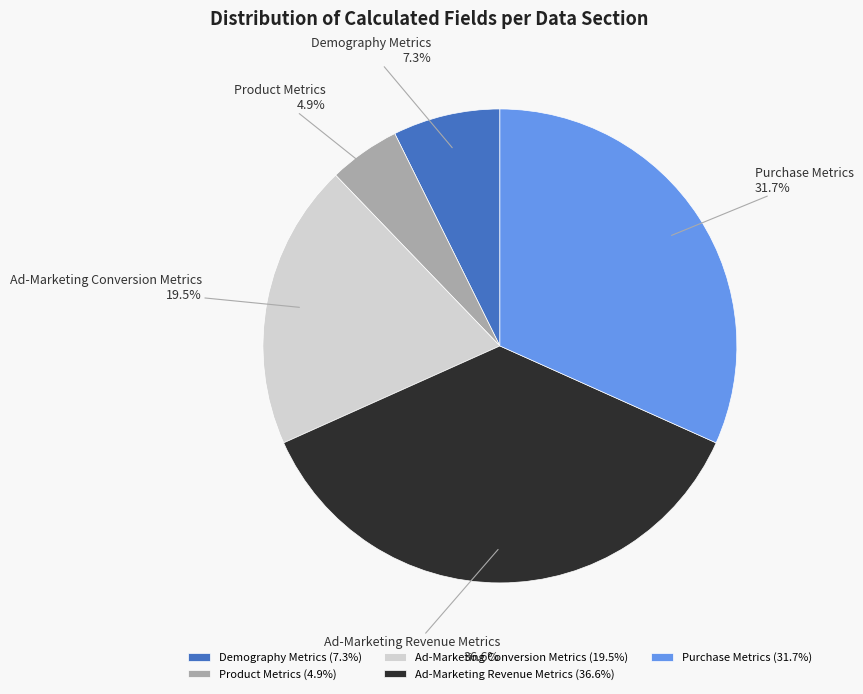

What is the total percentage of Purchase Metrics and Product Metrics?

36.6%